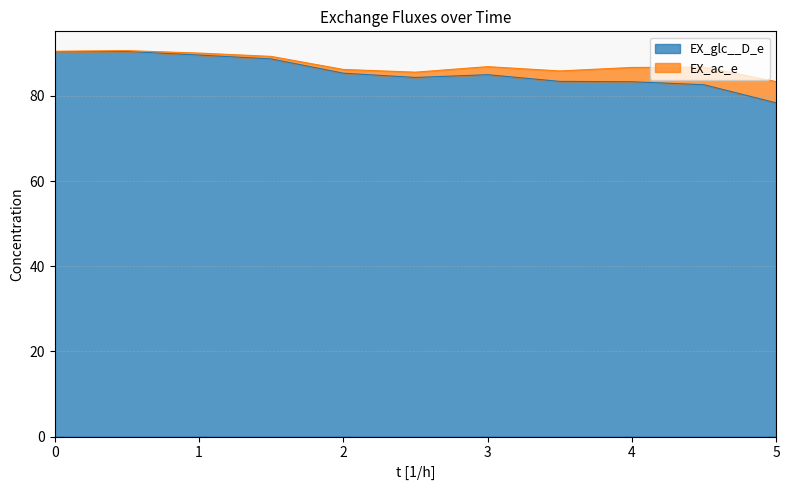

What is the greatest value displayed?

90.4